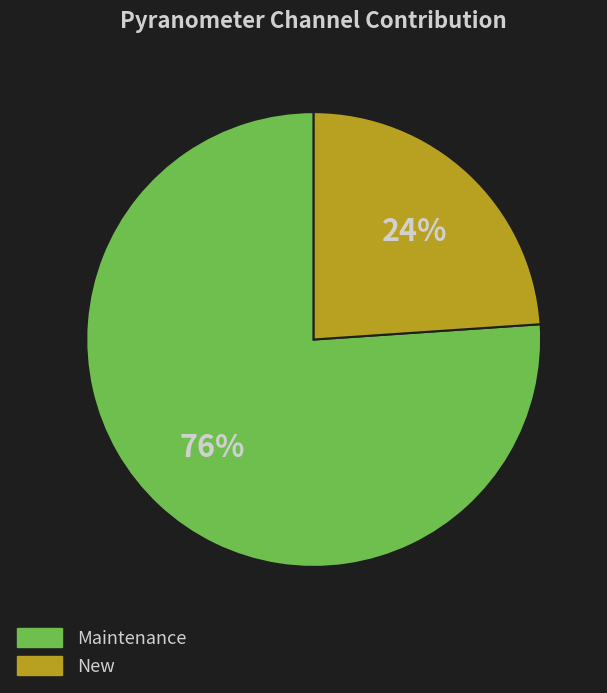

Rank the categories by value from lowest to highest.

New, Maintenance